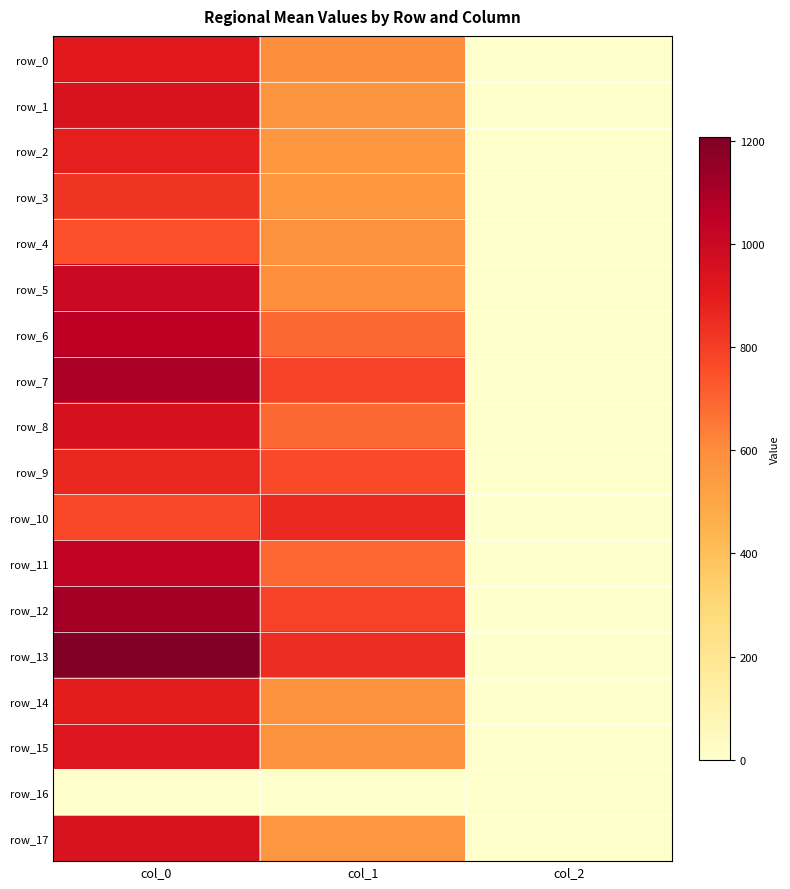

How many series are shown in this chart?

18